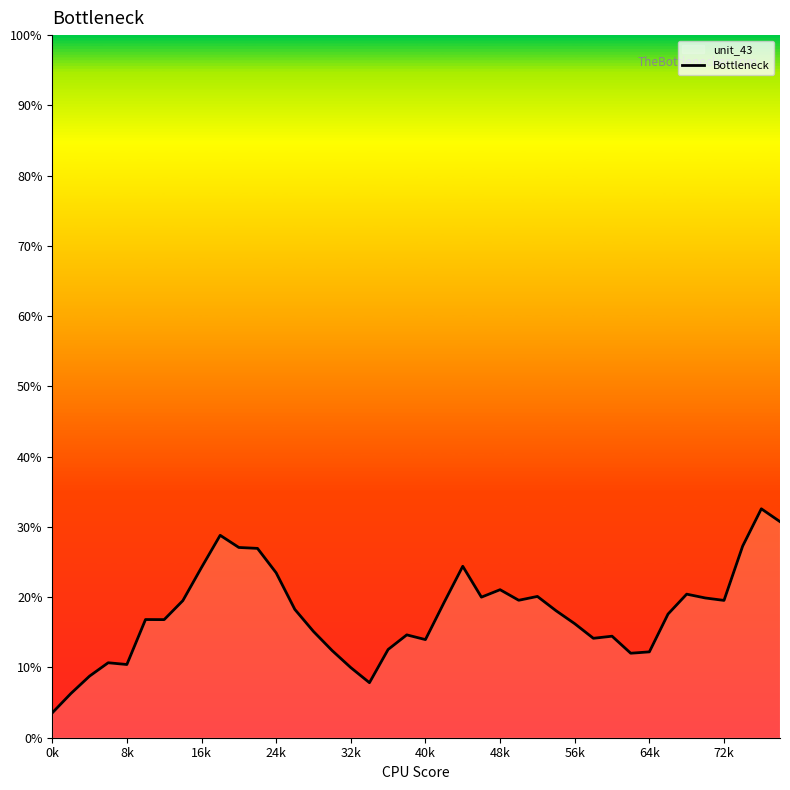

What is the ratio of the value at 25 to the value at 15?

1.6